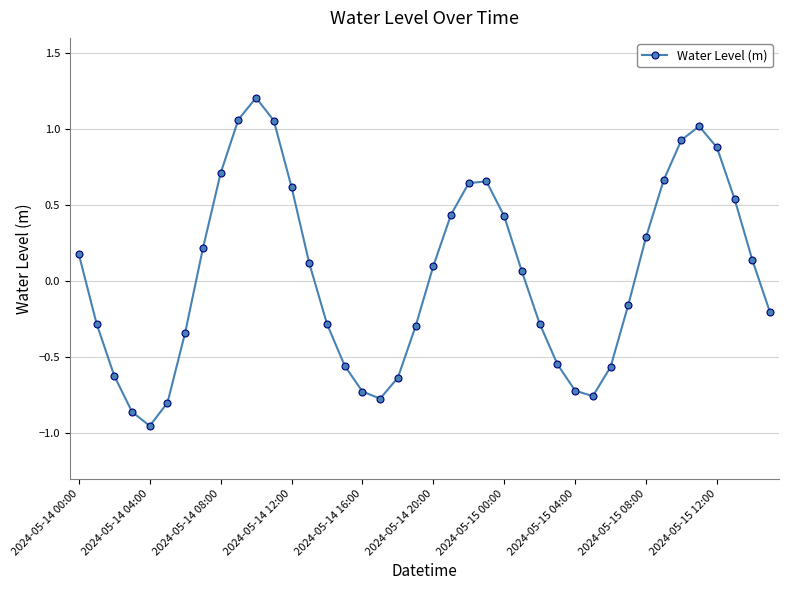

How many points are lower than both their immediate neighbors (excluding endpoints)?

3